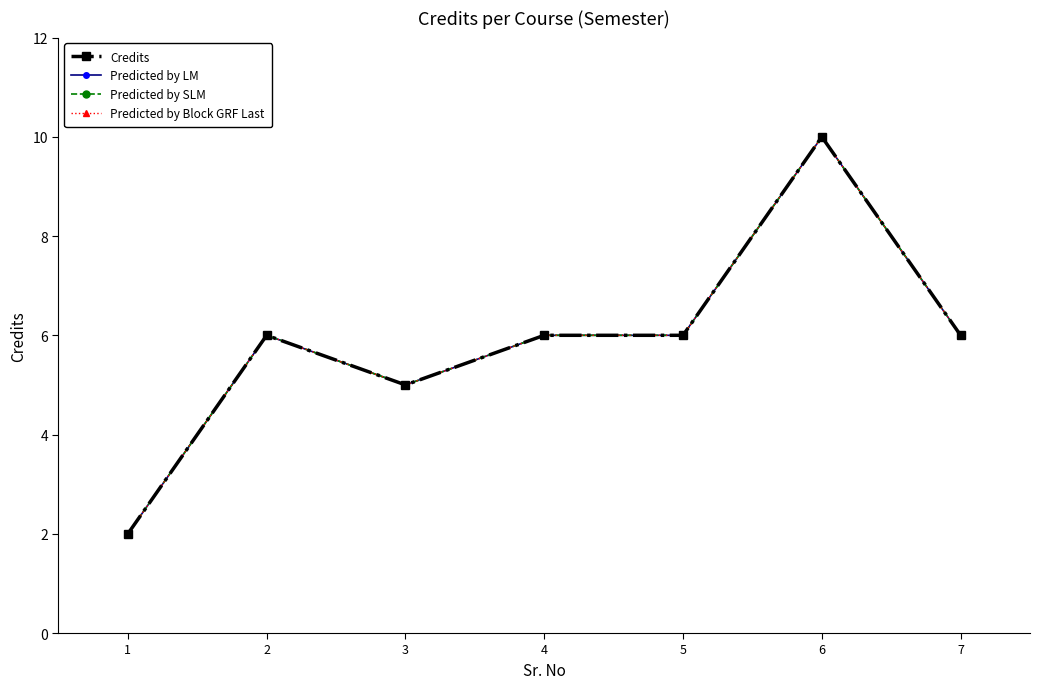

What is the value of the Predicted by Block GRF Last point at the 1st from the left?

2